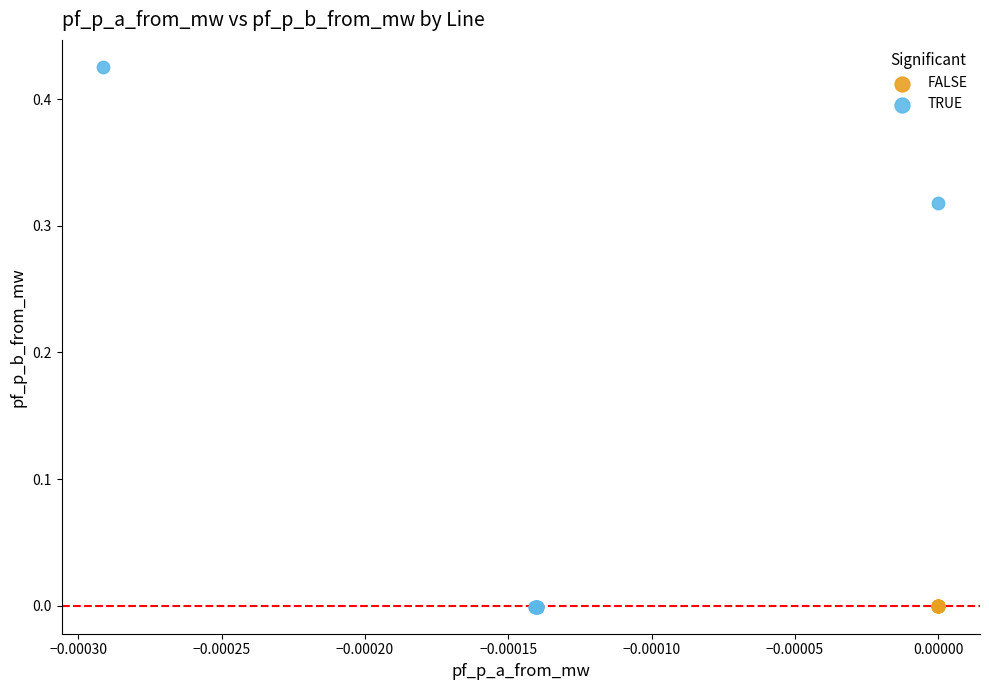

Which series contains the highest Y value?

TRUE